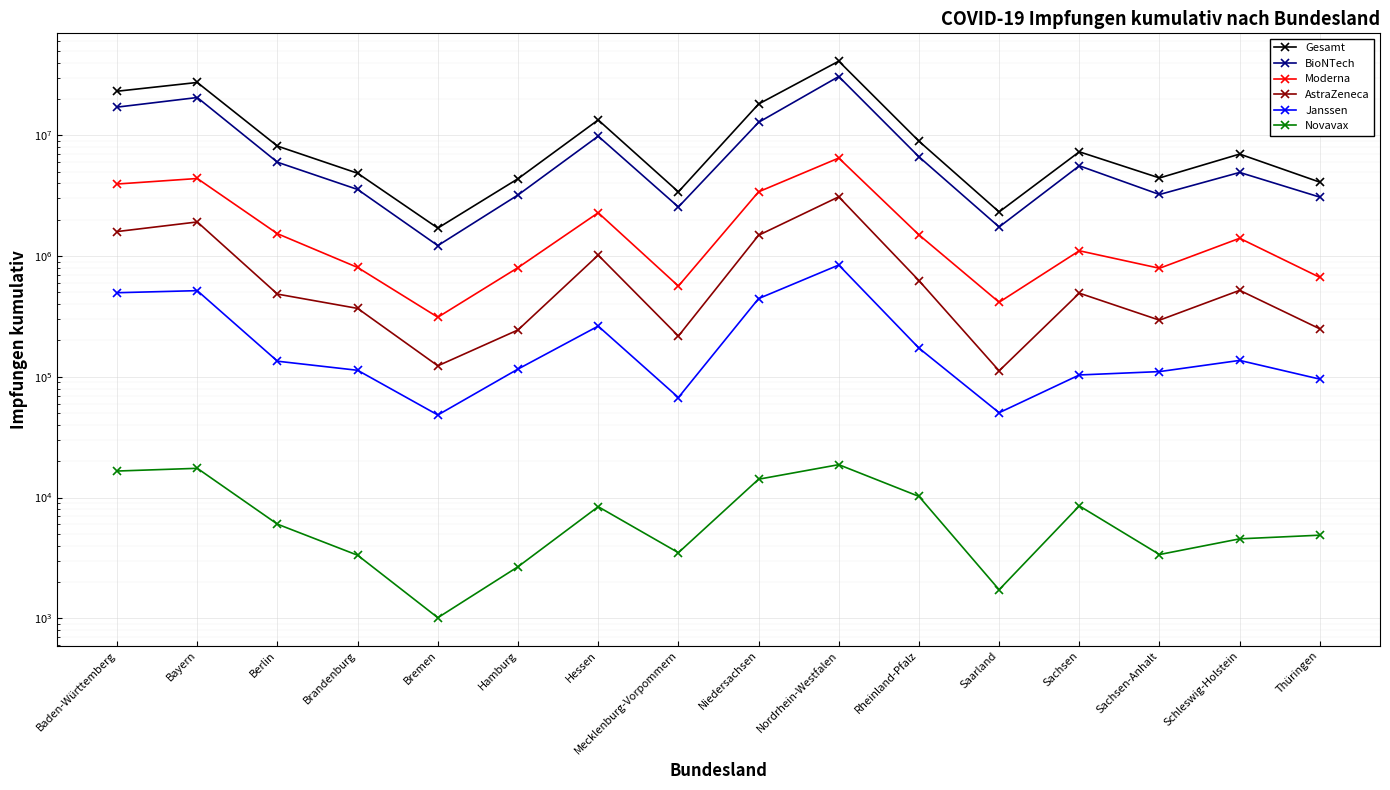

What are all the series names shown in the legend?

Gesamt, BioNTech, Moderna, AstraZeneca, Janssen, Novavax